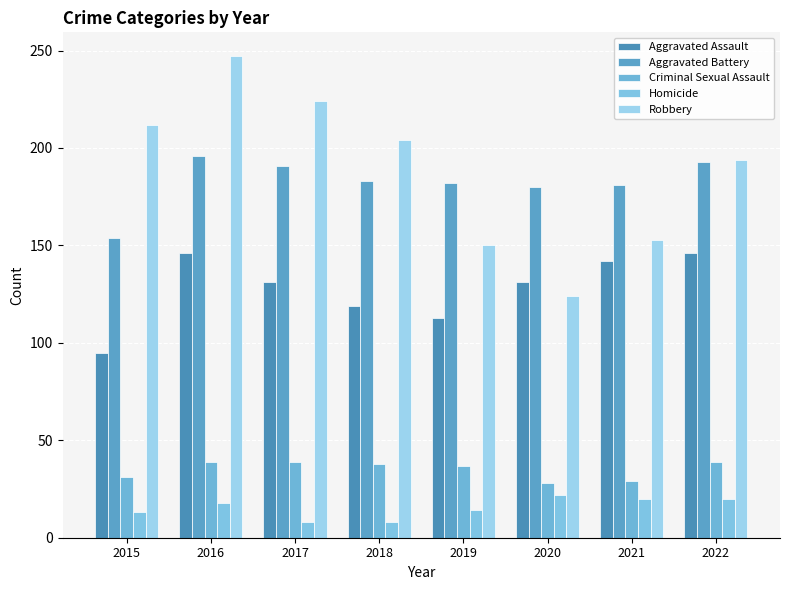

Reading left to right, list all the values displayed in this chart.

Aggravated Assault: 95	146	131	119	113	131	142	146
Aggravated Battery: 154	196	191	183	182	180	181	193
Criminal Sexual Assault: 31	39	39	38	37	28	29	39
Homicide: 13	18	8	8	14	22	20	20
Robbery: 212	247	224	204	150	124	153	194